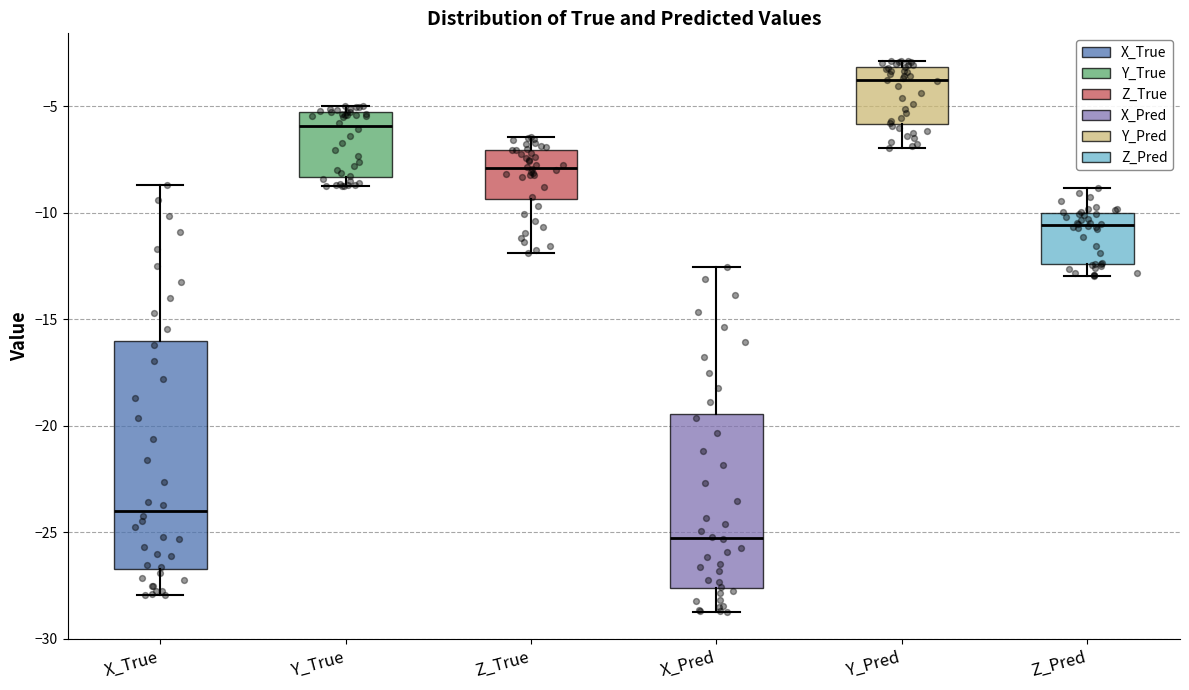

Reading left to right, read every box against the y-axis: the position of its median line, the range the box covers, and the ends of its whiskers. The values are not printed on the chart, so give them approximately, as read against the axis.

X_True: median -24.0, box -26.5 to -16.0, whiskers -28.0 to -8.5
Y_True: median -6.0, box -8.5 to -5.5, whiskers -8.5 (just below the box's lower edge) to -5.0
Z_True: median -8.0, box -9.5 to -7.0, whiskers -12.0 to -6.5
X_Pred: median -25.5, box -27.5 to -19.5, whiskers -28.5 to -12.5
Y_Pred: median -4.0, box -6.0 to -3.0, whiskers -7.0 to -3.0 (just above the box's upper edge)
Z_Pred: median -10.5, box -12.5 to -10.0, whiskers -13.0 to -9.0